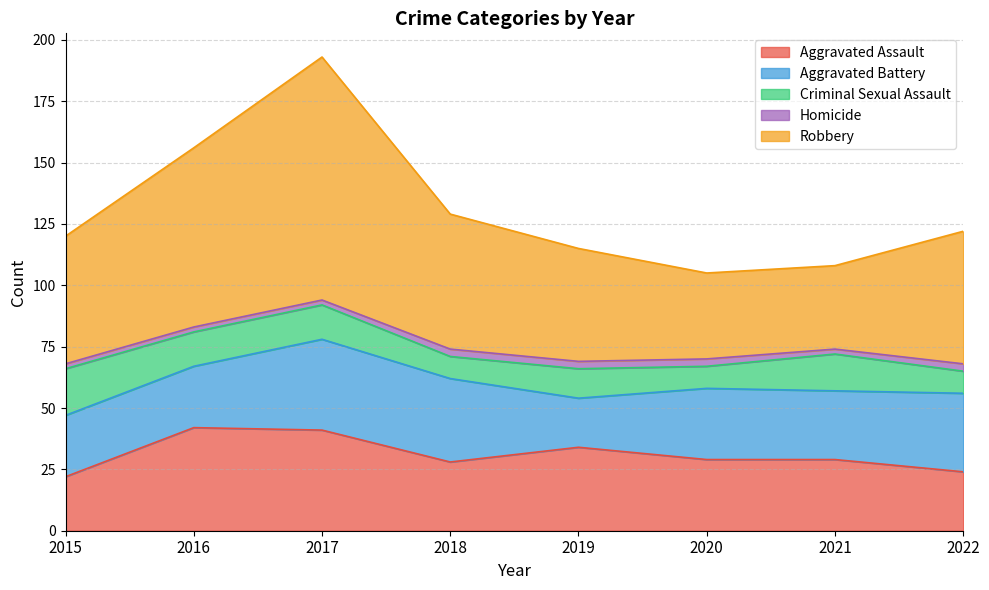

Is it true that Criminal Sexual Assault equals 16 at 2020?

False